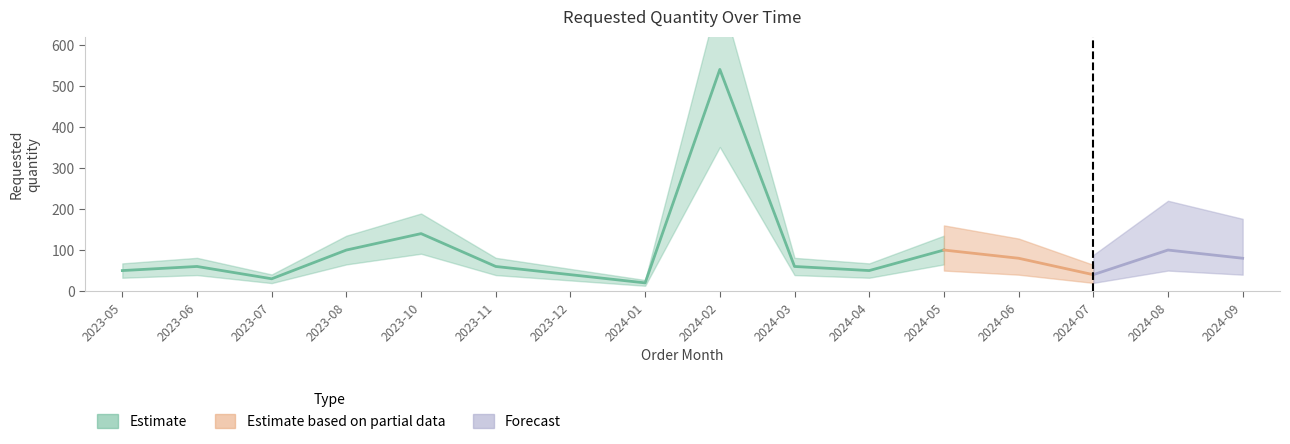

At which label is the value closest to 280?

2023-10